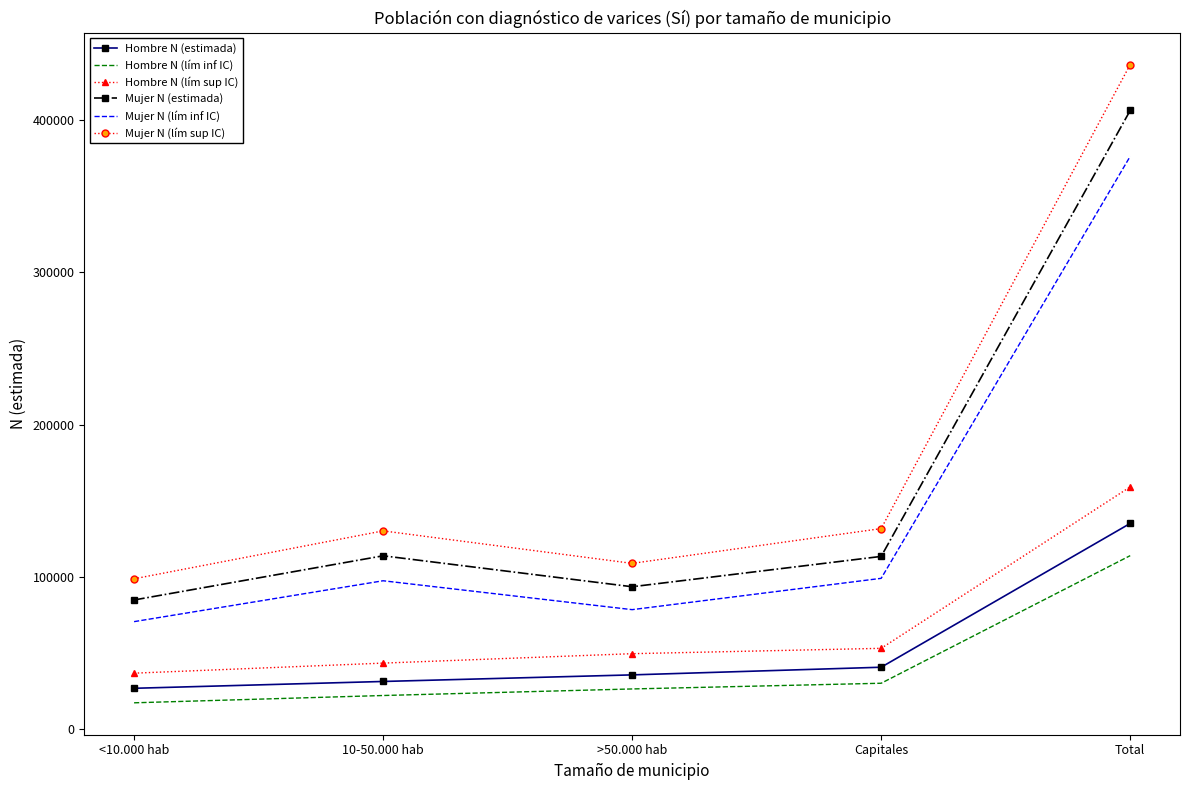

True or false: Mujer N (estimada) and Hombre N (estimada) intersect in this chart.

False